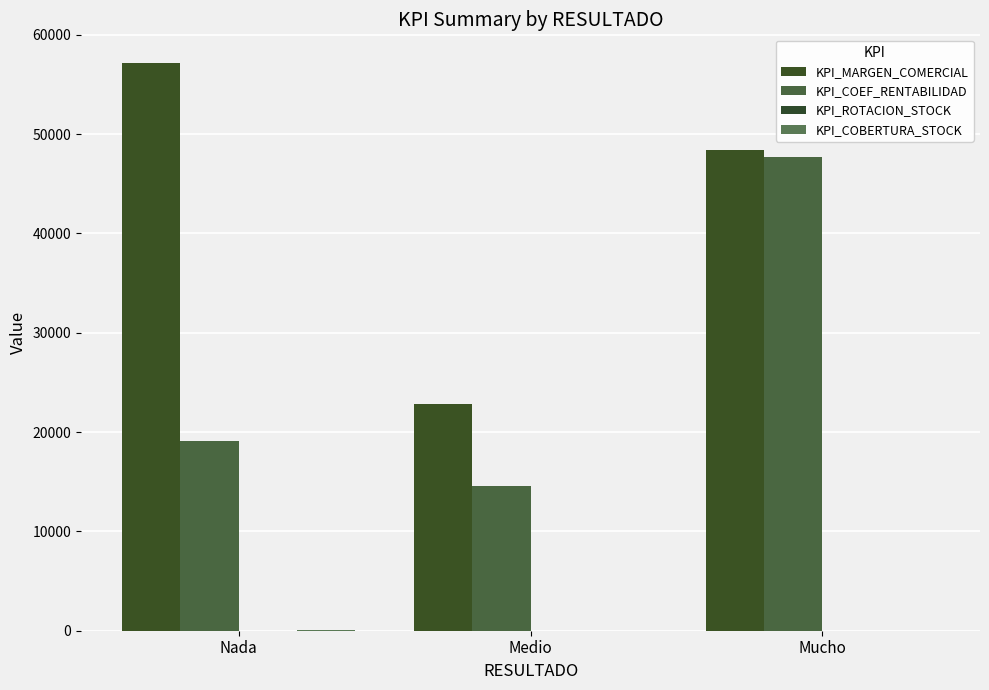

Where is KPI_COEF_RENTABILIDAD nearest to the value 31111?

Nada